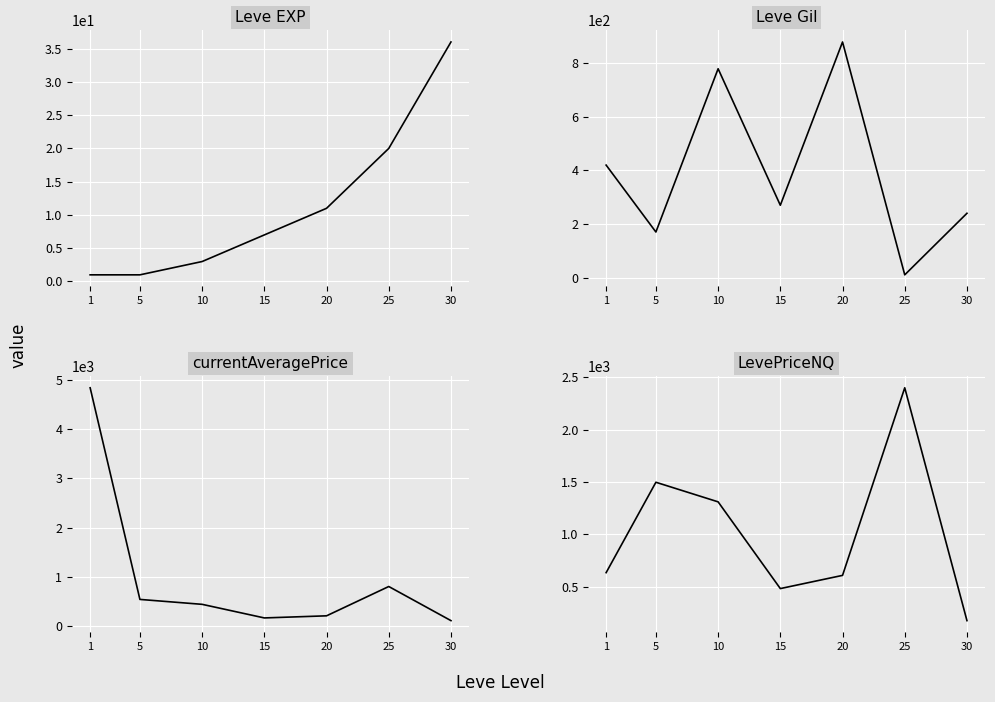

What is the sum of the currentAveragePrice values at 30 and 25?

905